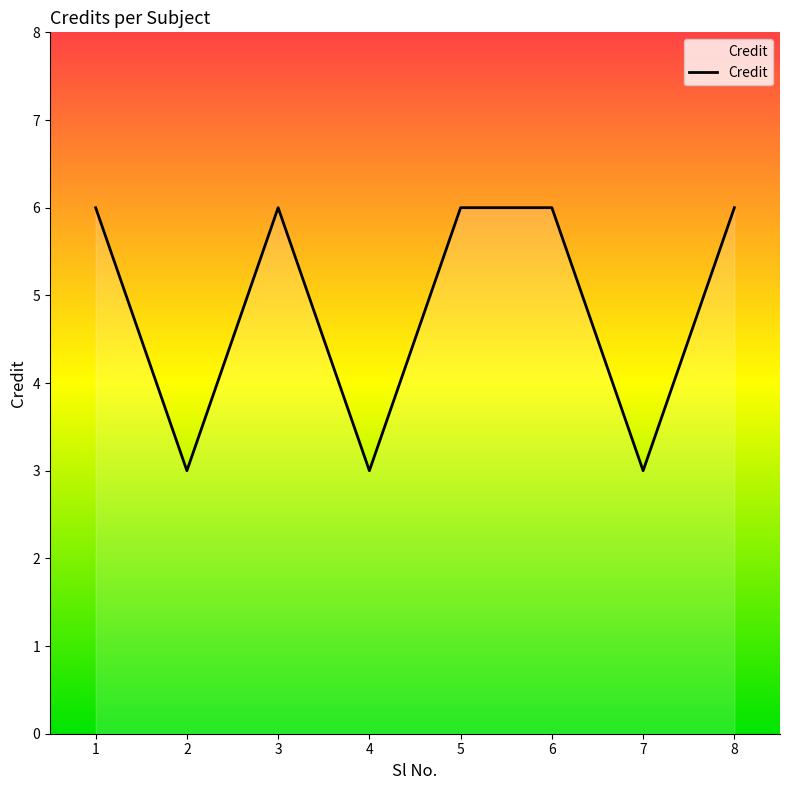

How many values are below 6?

3